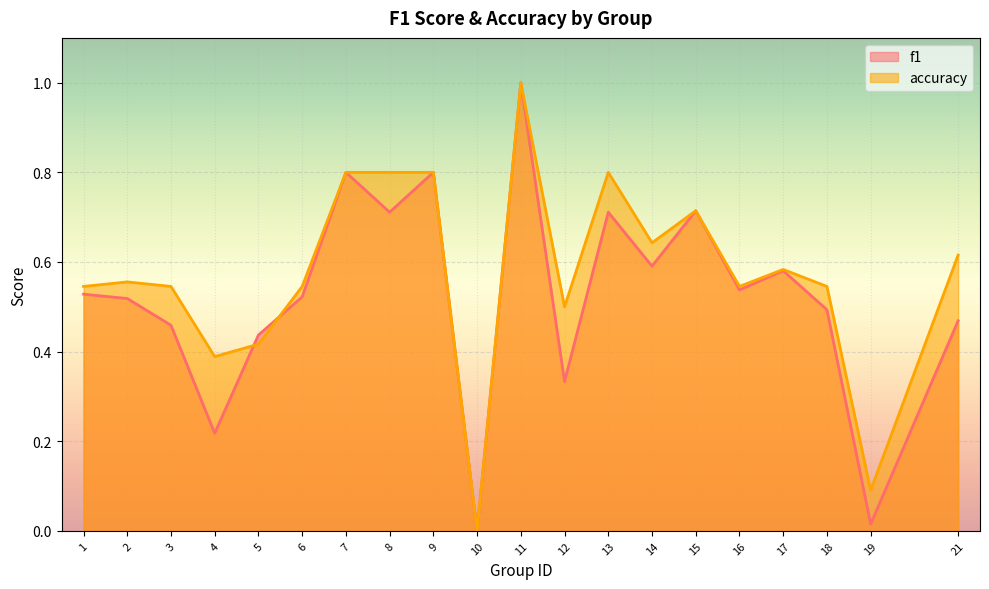

At which category is the sum across all series the highest?

11